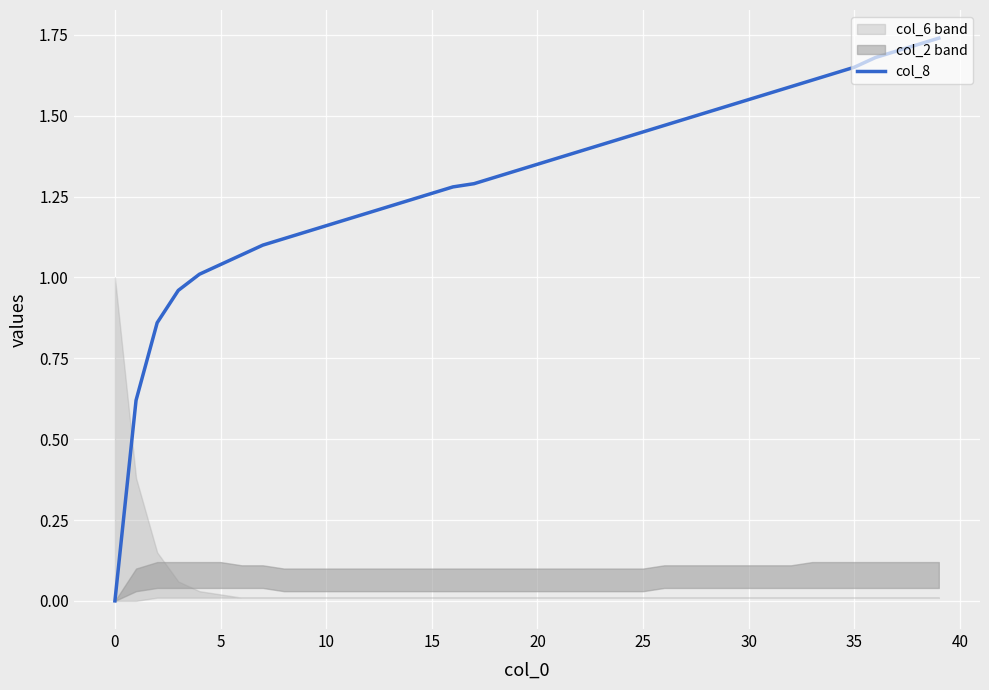

How many values are below 1?

4